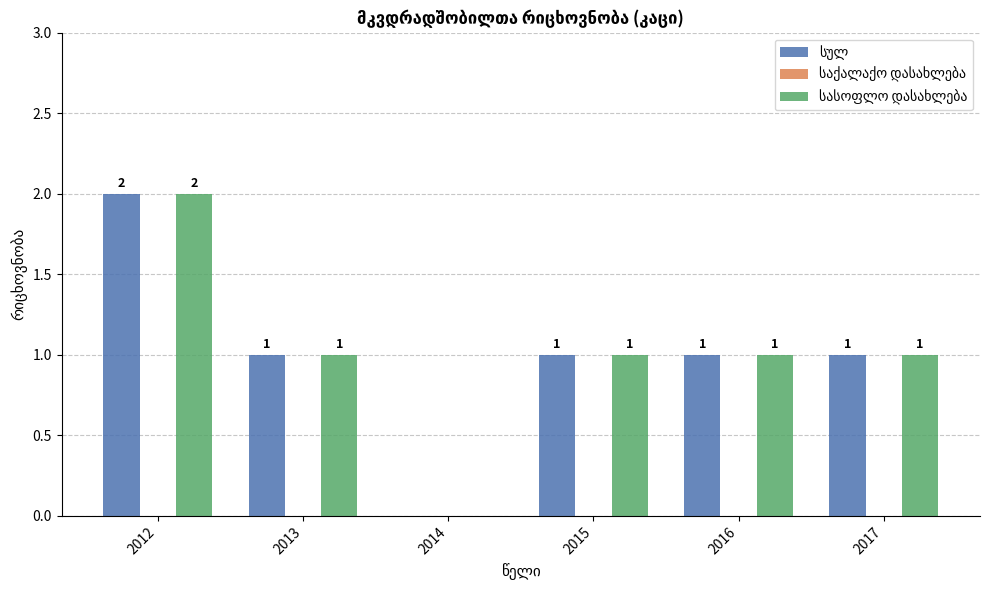

Which category has the highest value across all series?

2012